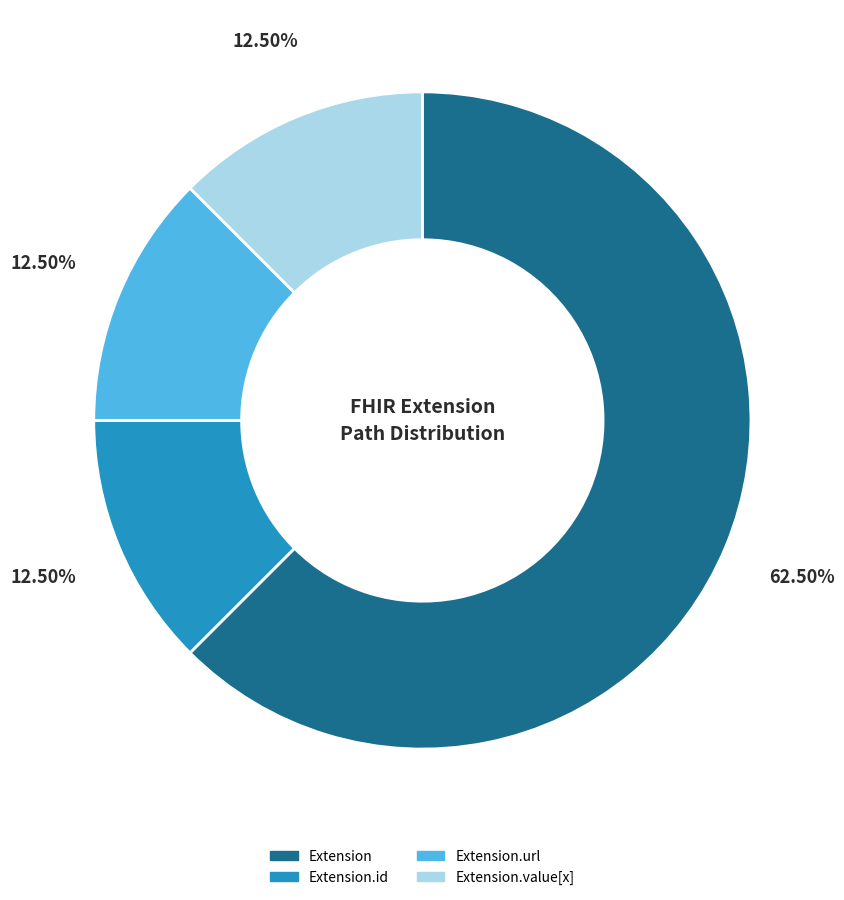

Is there any slice that represents more than half of the pie?

Yes